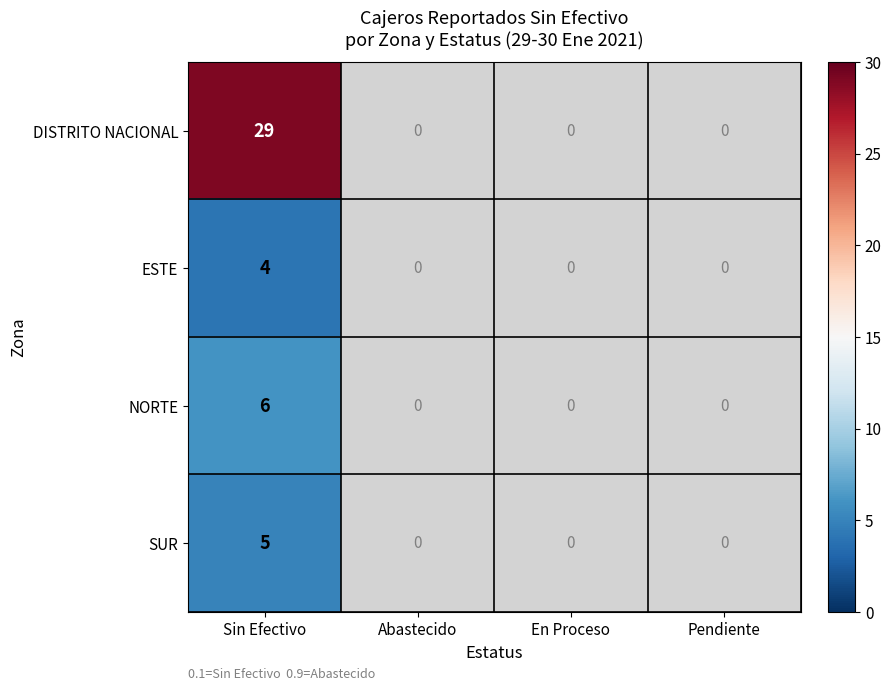

At Sin Efectivo, list the series in order from smallest to largest.

ESTE, SUR, NORTE, DISTRITO NACIONAL